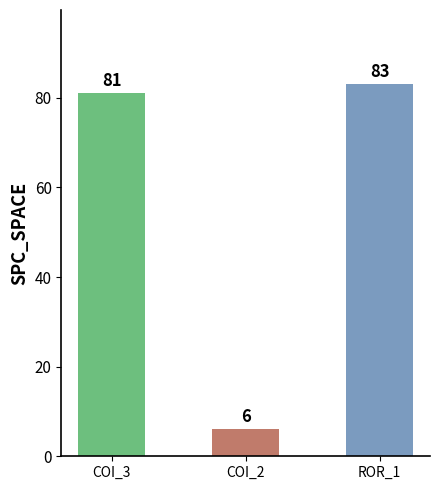

Are the bars grouped side by side (vs. stacked)?

No